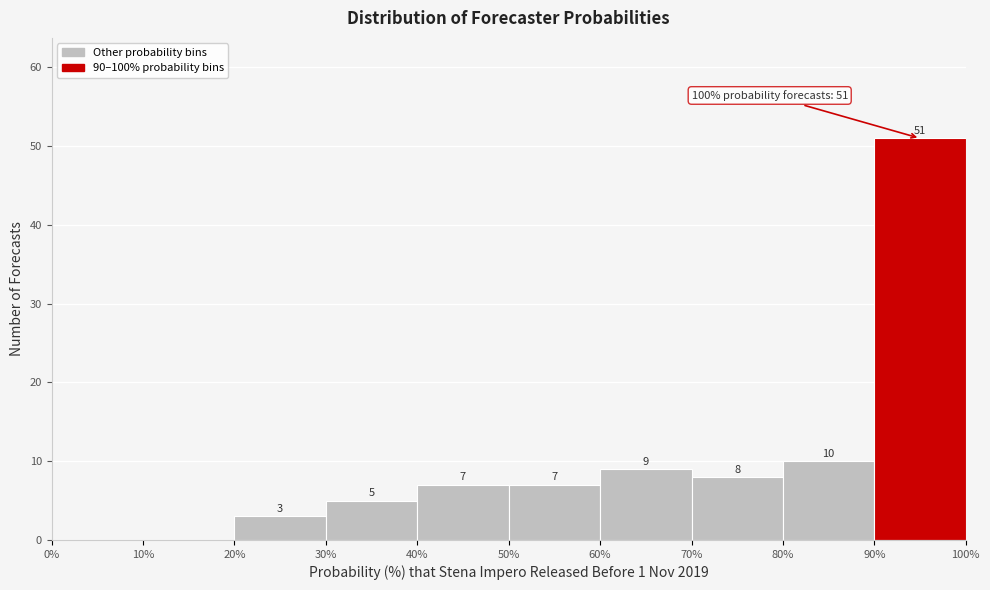

Over which range of the x-axis is the bar tallest?

90% to 100%